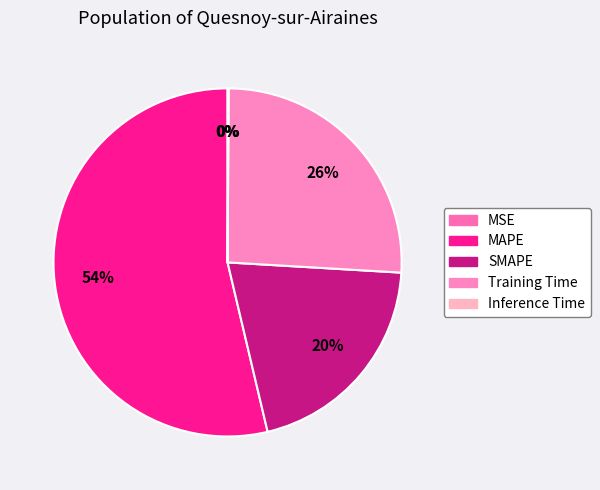

Rank the categories by value from lowest to highest.

MSE, Inference Time, SMAPE, Training Time, MAPE